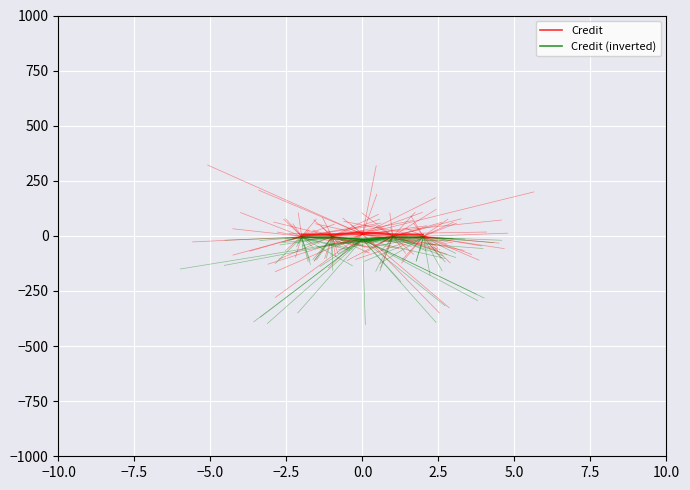

Is it true that the value at 0.0 is 16?

True